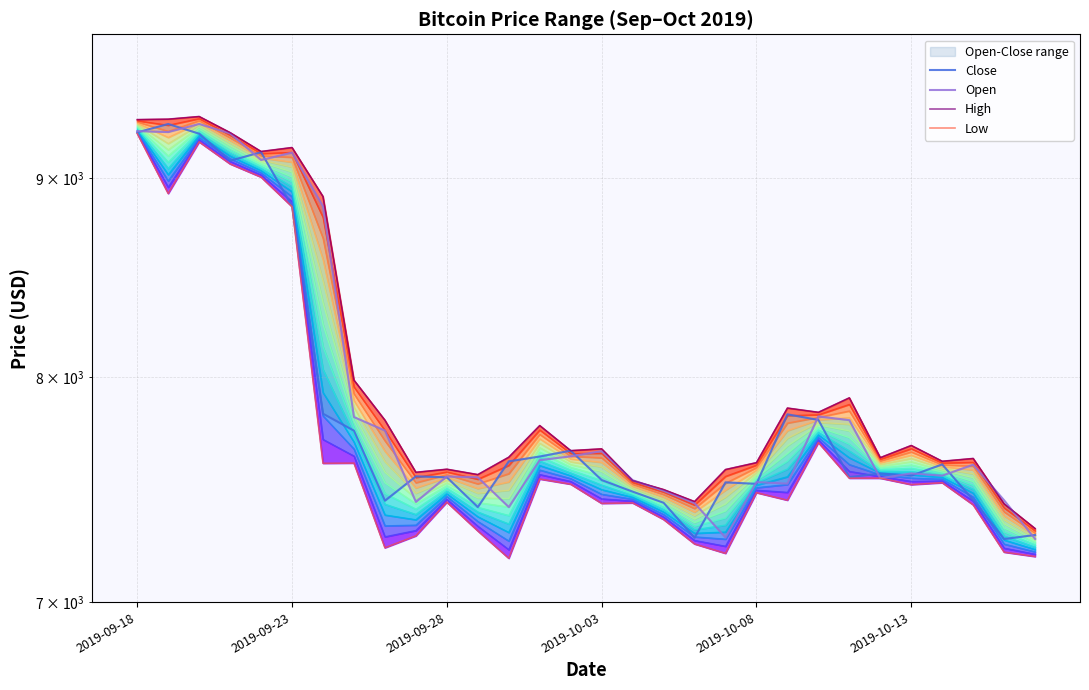

At how many categories does at least one series exceed 8435?

7